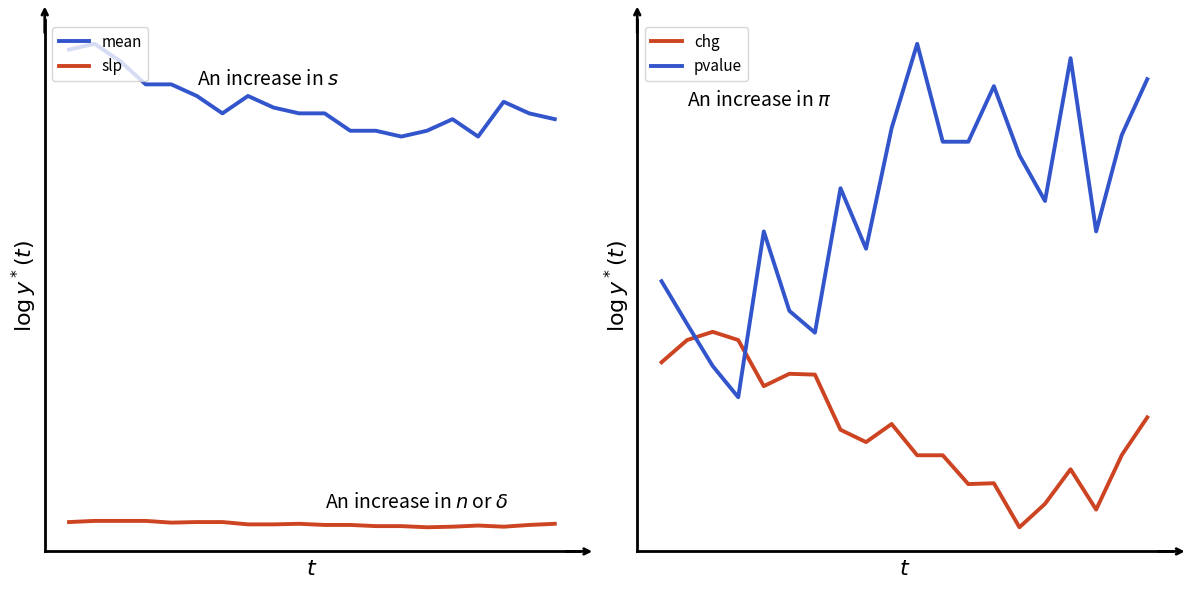

At how many categories does at least one series exceed 0?

20